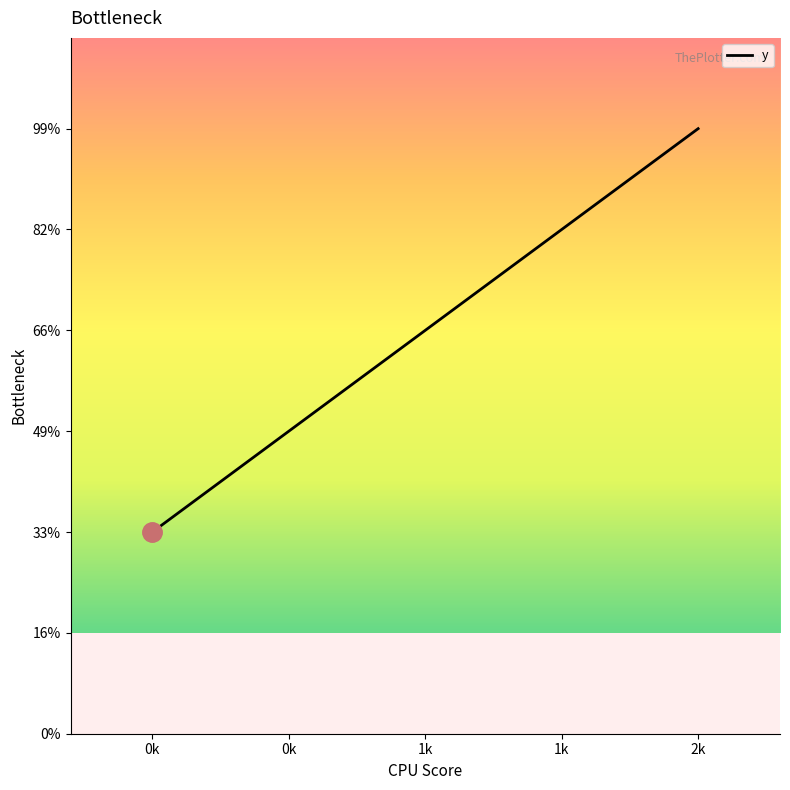

Approximately how many times larger is the value at 0k compared to 2k?

0.3